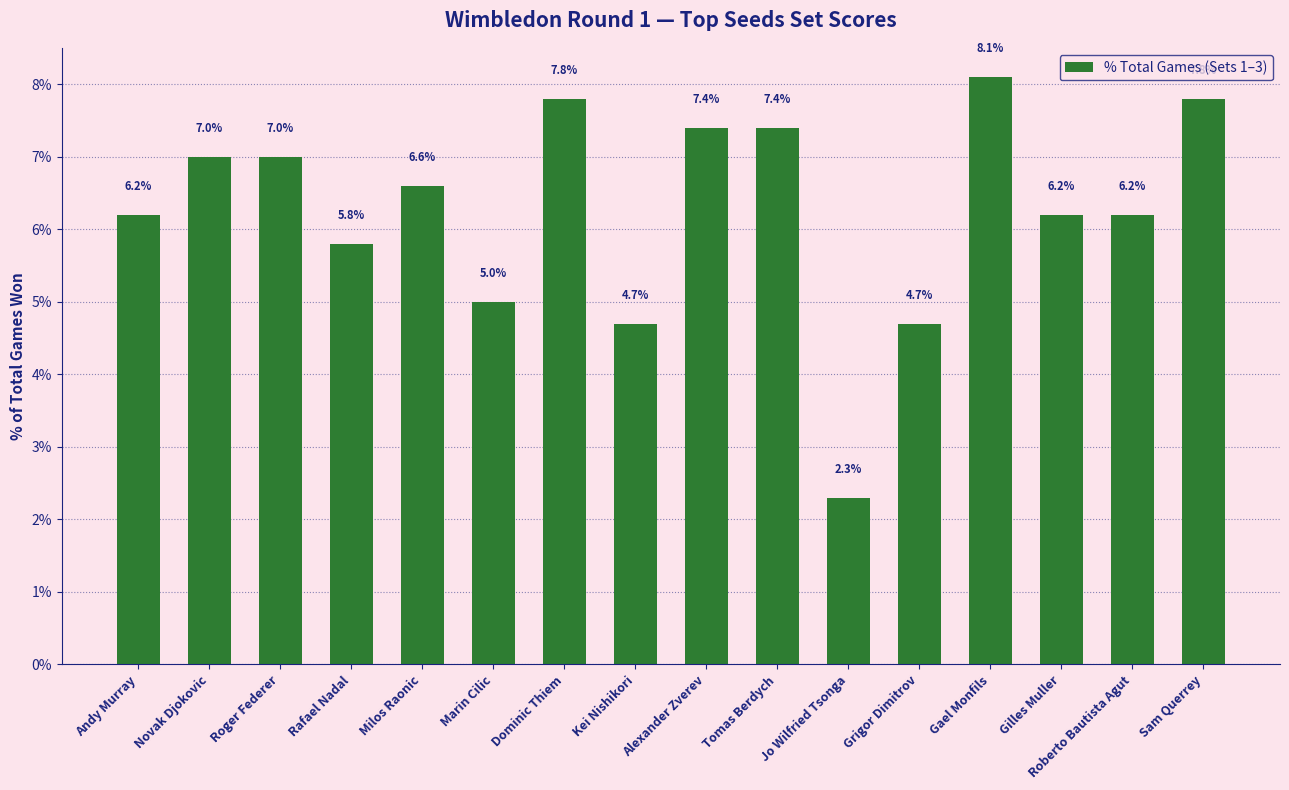

Which has a higher value, Tomas Berdych or Roger Federer?

Tomas Berdych